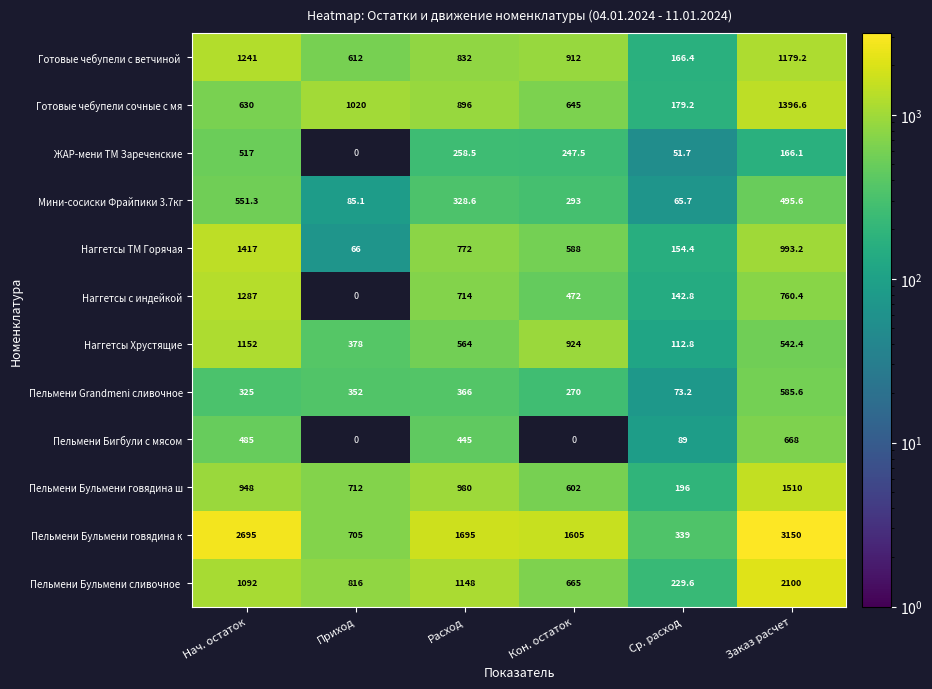

At which label does Пельмени Бульмени говядина к reach its minimum?

Ср. расход